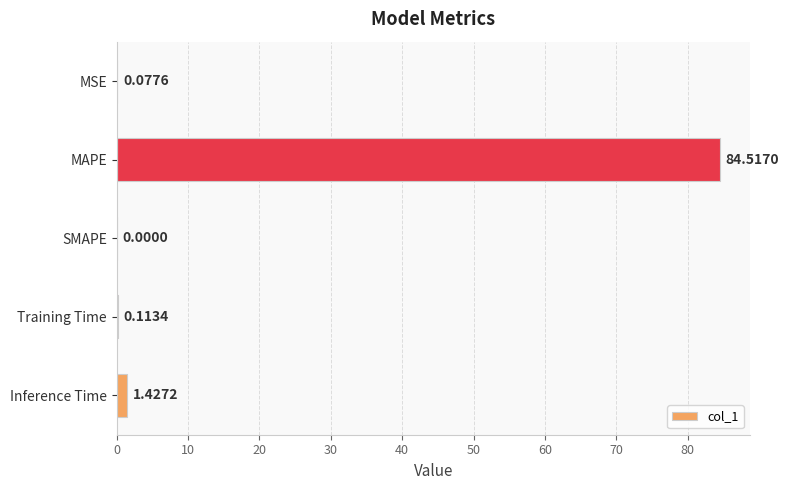

What is the sum of all values?

86.1